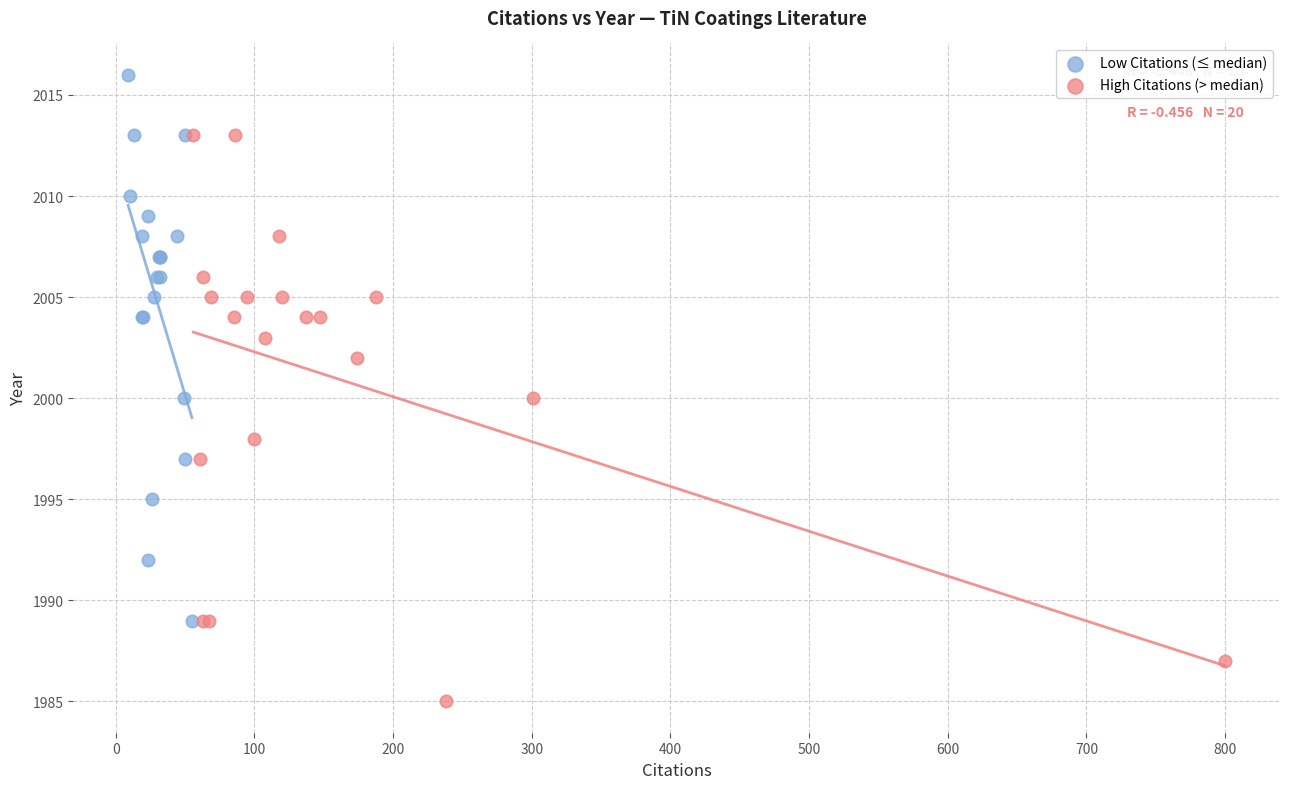

Which series has the widest spread of Y values?

High Citations (> median)